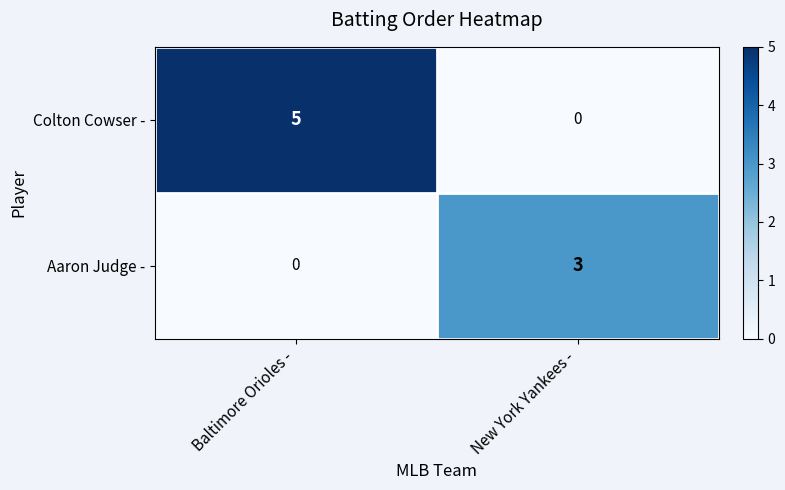

True or false: Aaron Judge - has a value of 0 at Baltimore Orioles -.

True